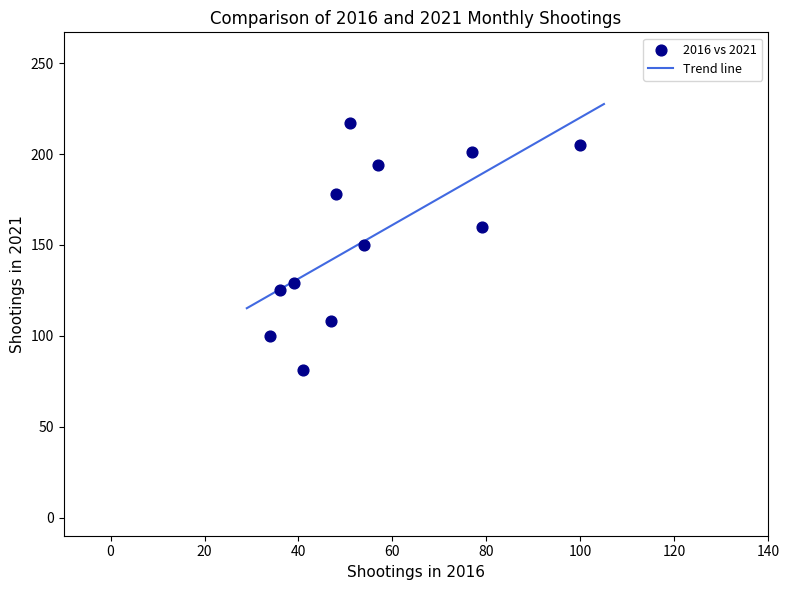

What is the range of Y values (max minus min)?

136